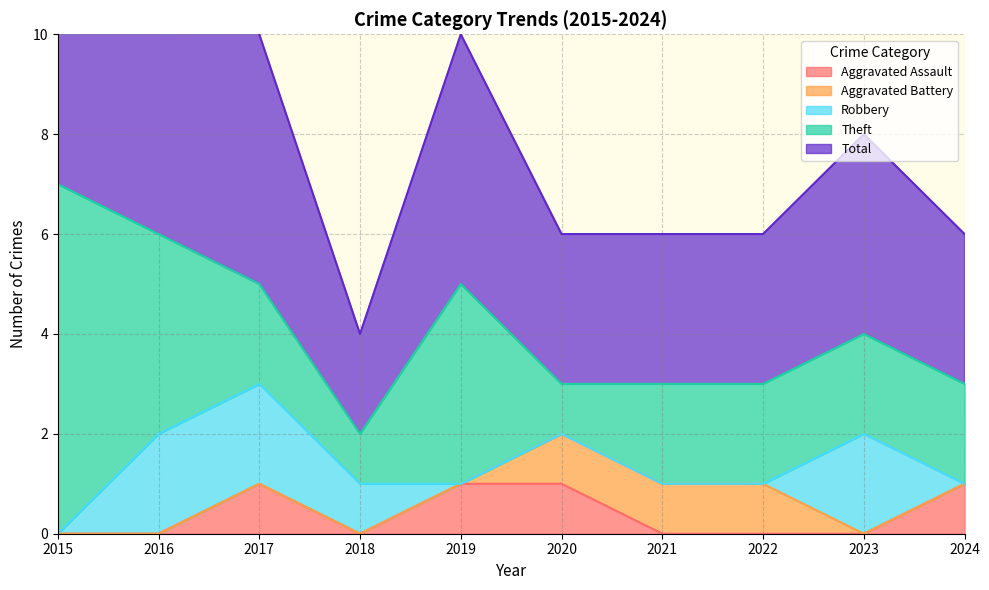

List the labels in order of Aggravated Battery value, largest first.

2020, 2021, 2022, 2015, 2016, 2017, 2018, 2019, 2023, 2024